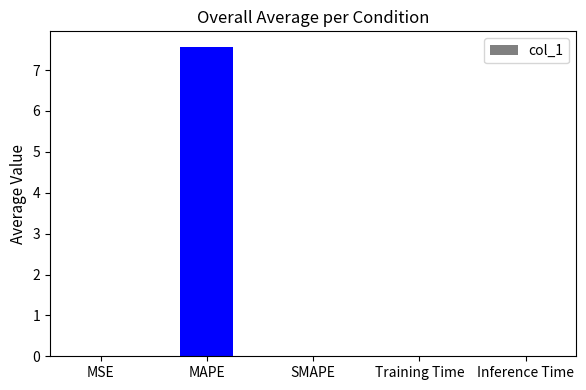

What is the sum of all values?

7.6